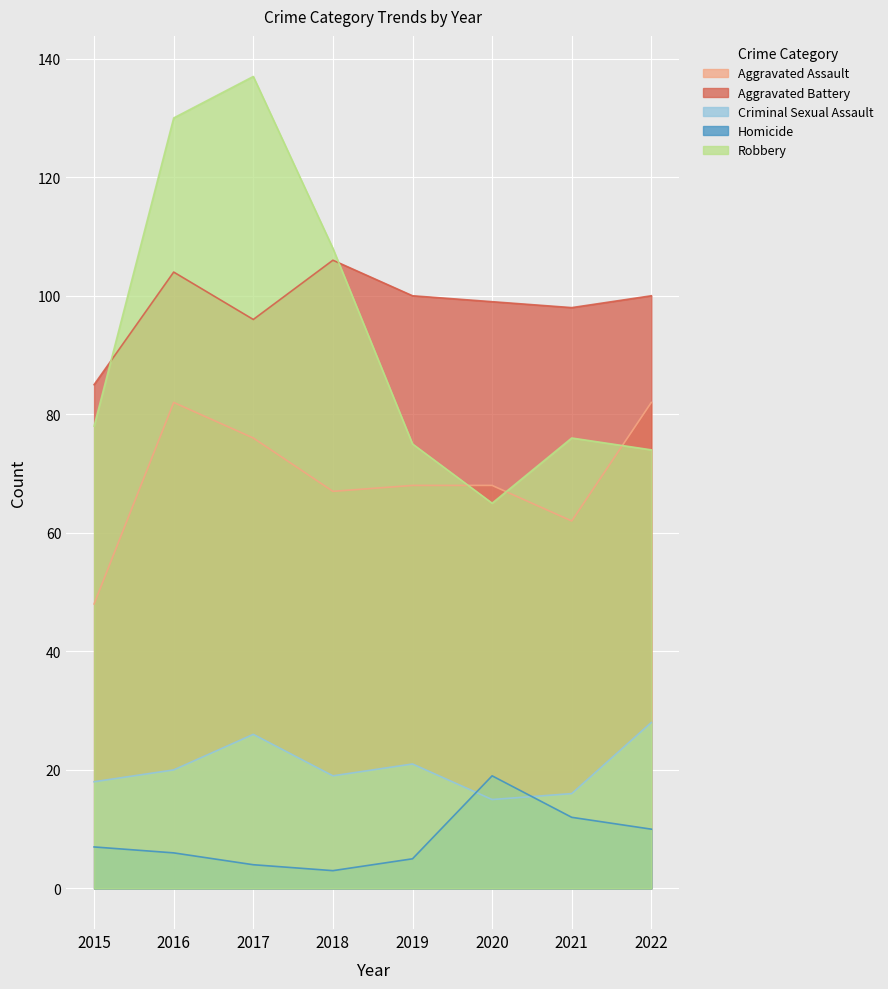

Which category has the highest value across all series?

2017